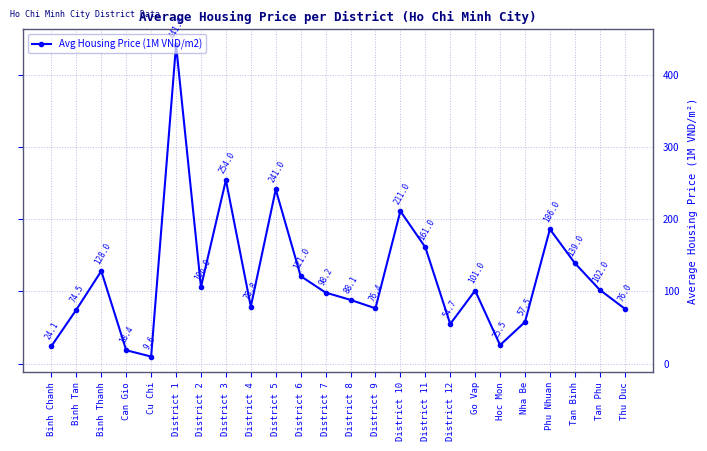

At which category does the data reach its first local peak?

Binh Thanh